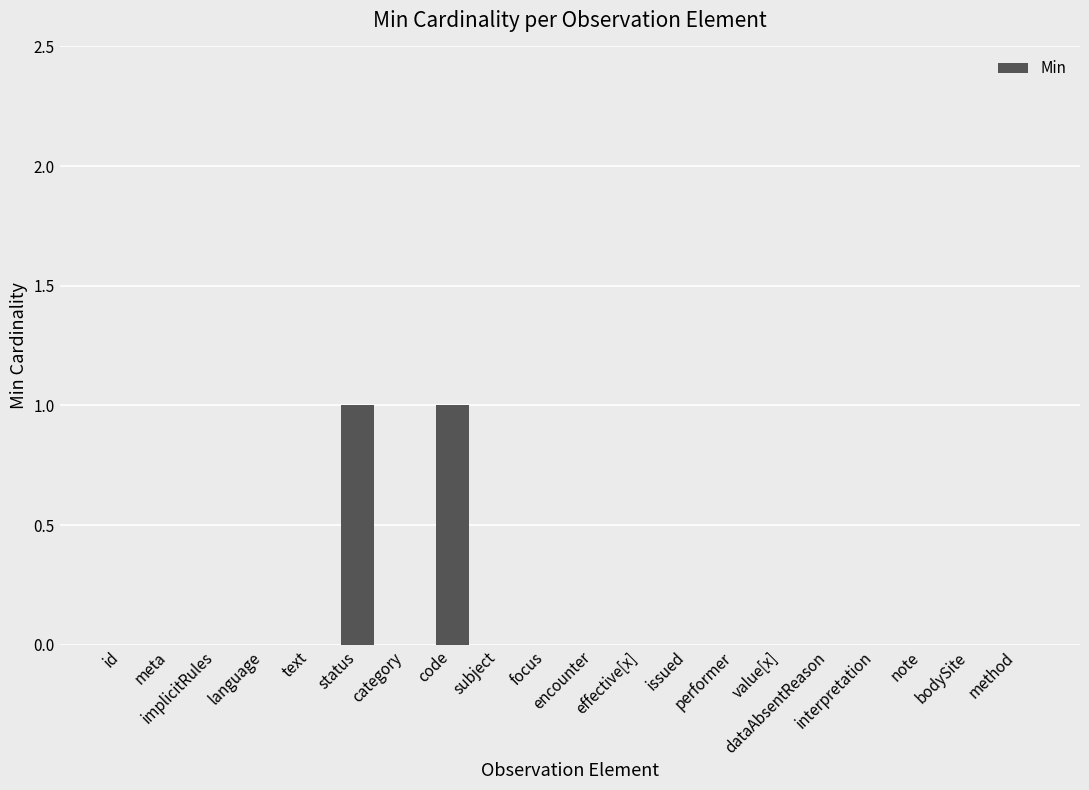

Is it true that the value at text is 0?

False